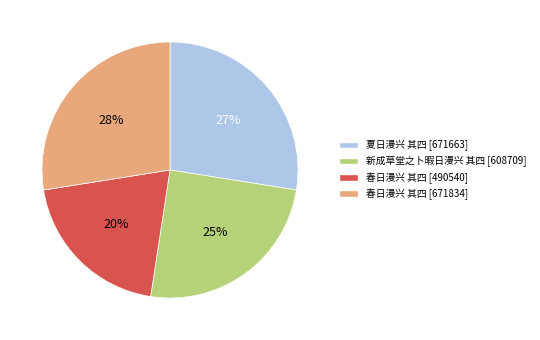

Is there a majority slice in this chart?

No